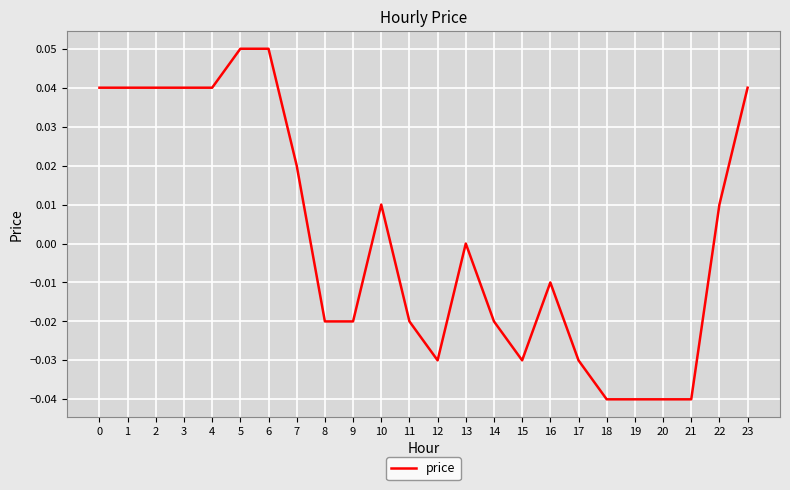

What is the change in value from 19 to 23?

+0.1